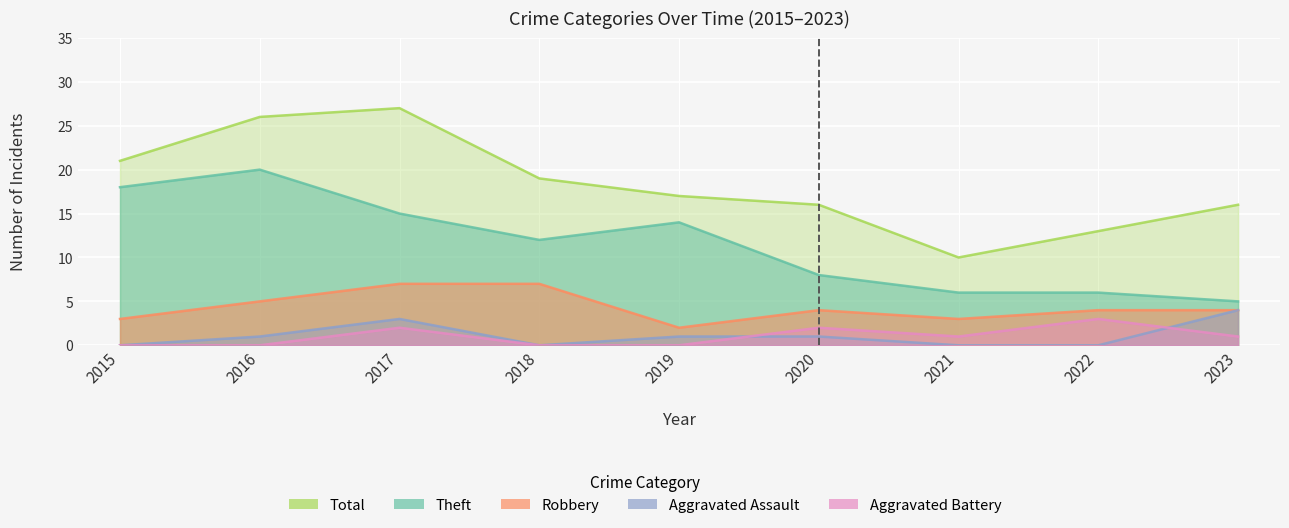

True or false: Aggravated Assault and Theft intersect in this chart.

False